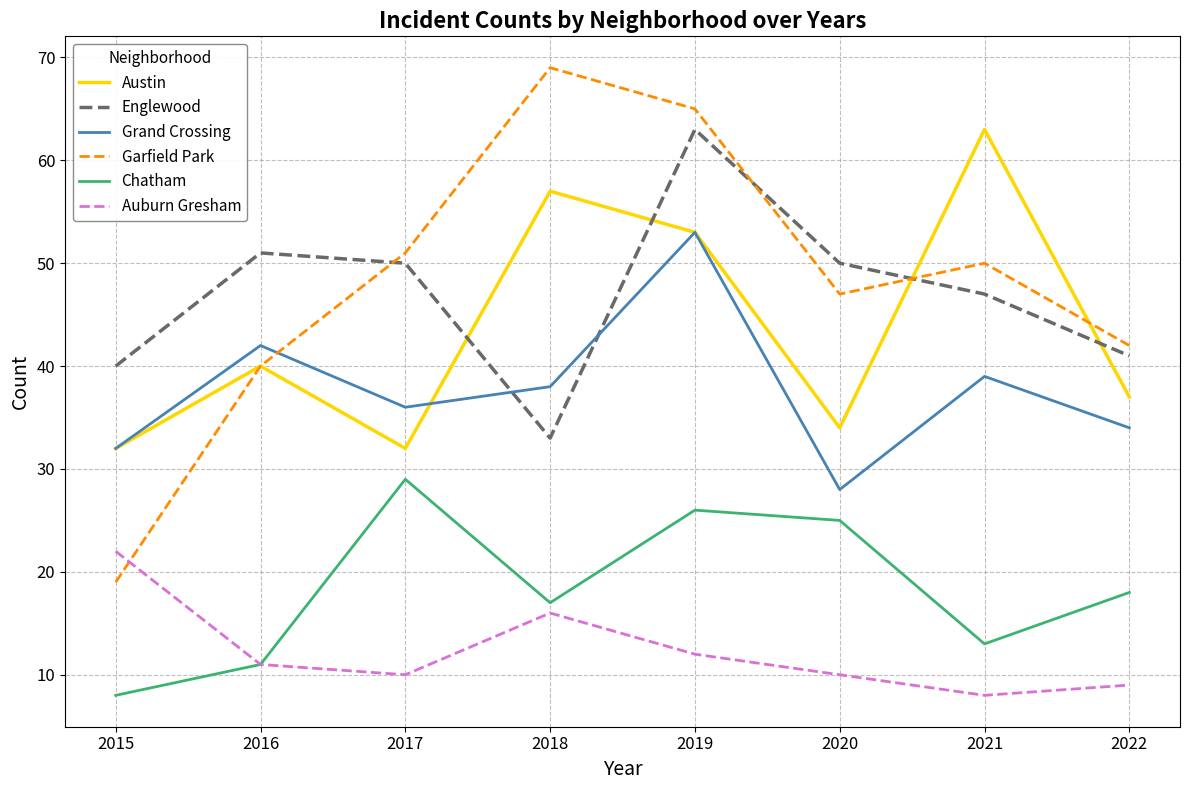

Count the number of data series in this chart.

6